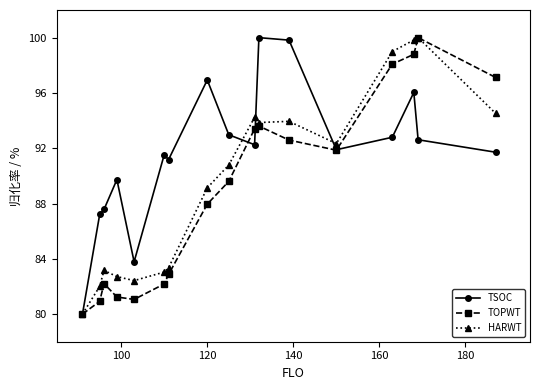

What is the smallest value displayed?

80.0